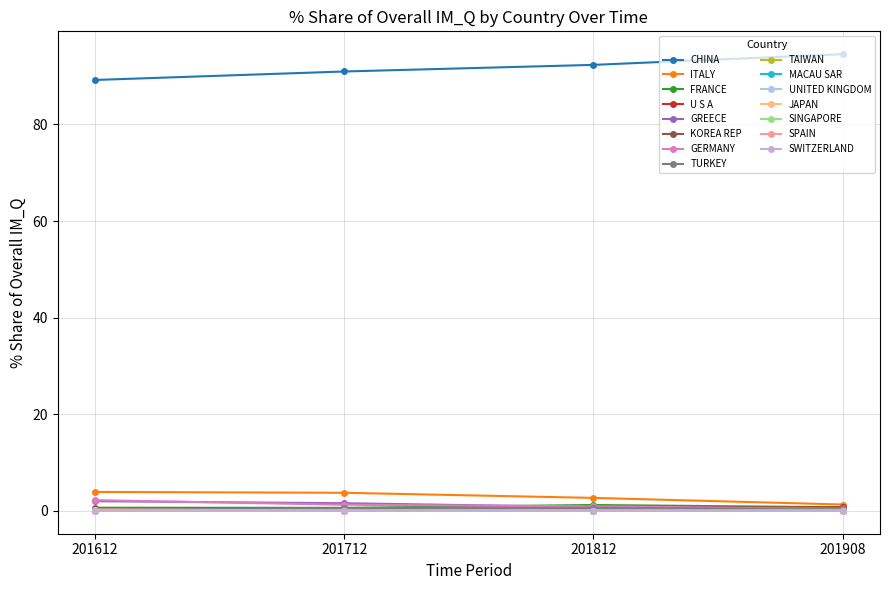

Does the chart have visible grid lines?

Yes